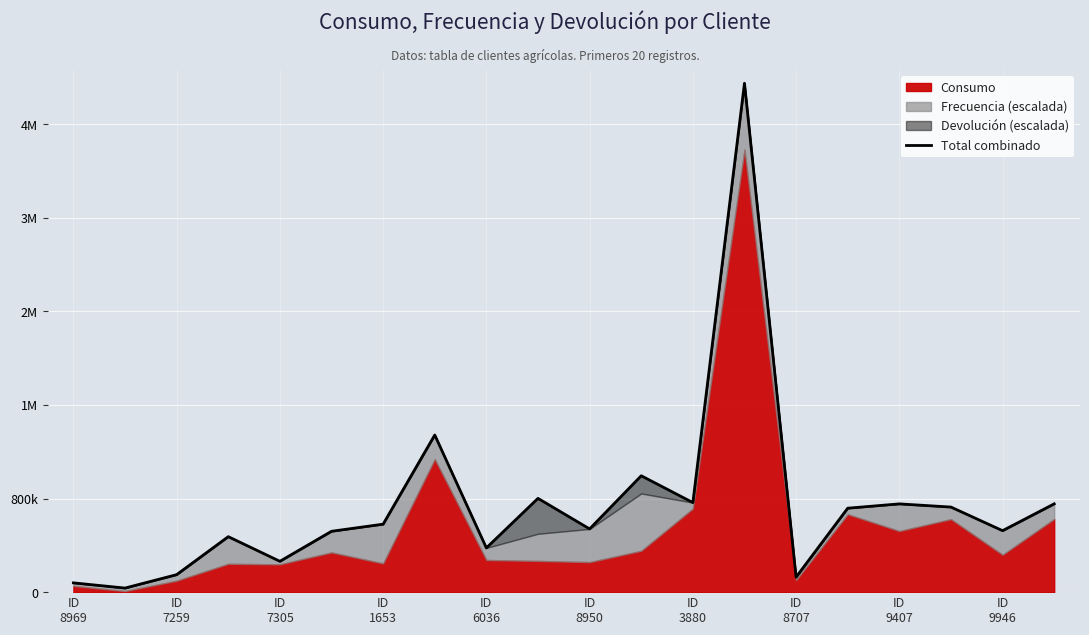

How many lines are shown in the chart?

1